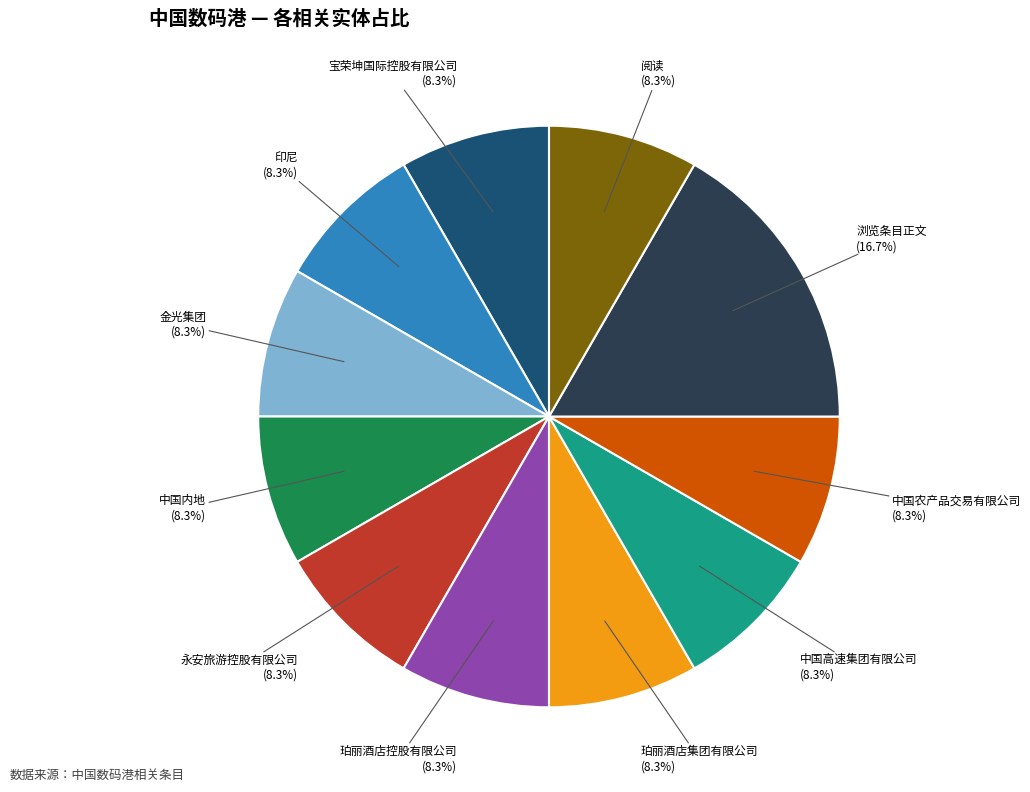

To the nearest percent, what percentage of the pie is 中国内地?

8%